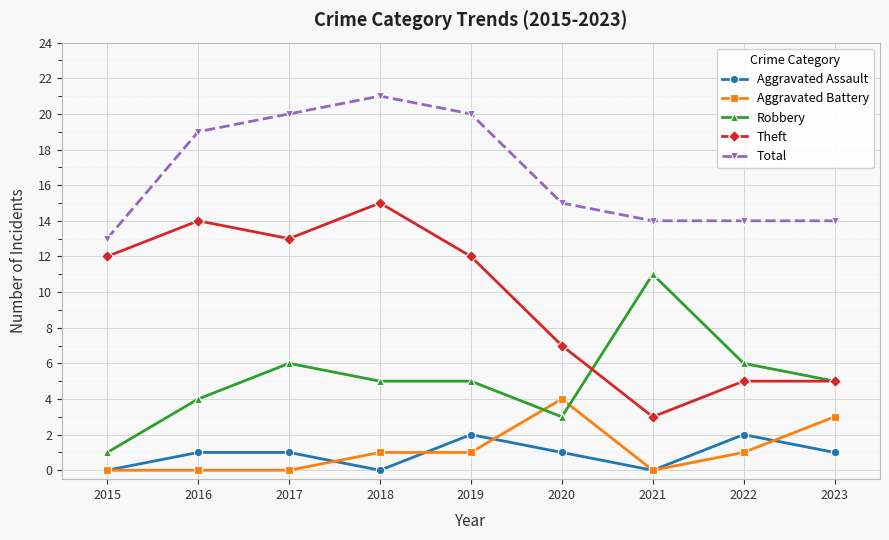

What is the average value of the Theft series?

10